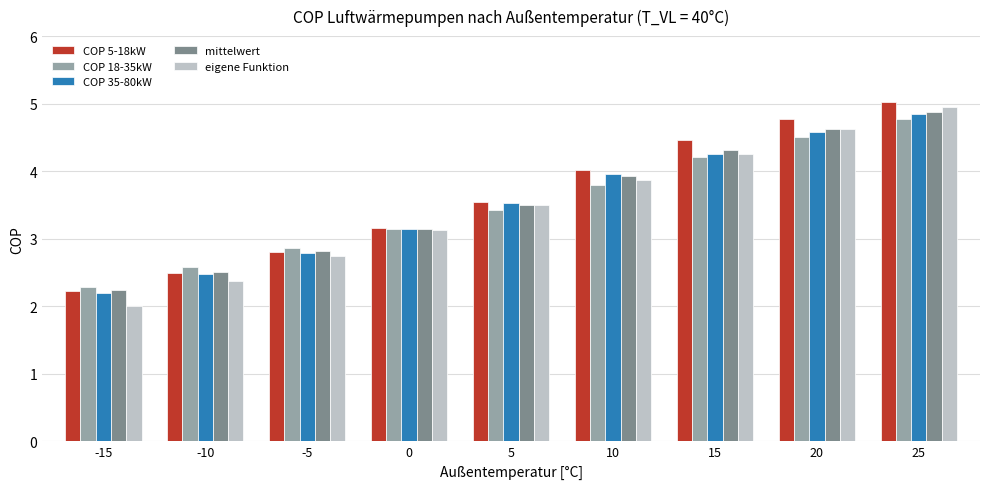

What is the total value across all series at 5?

17.5